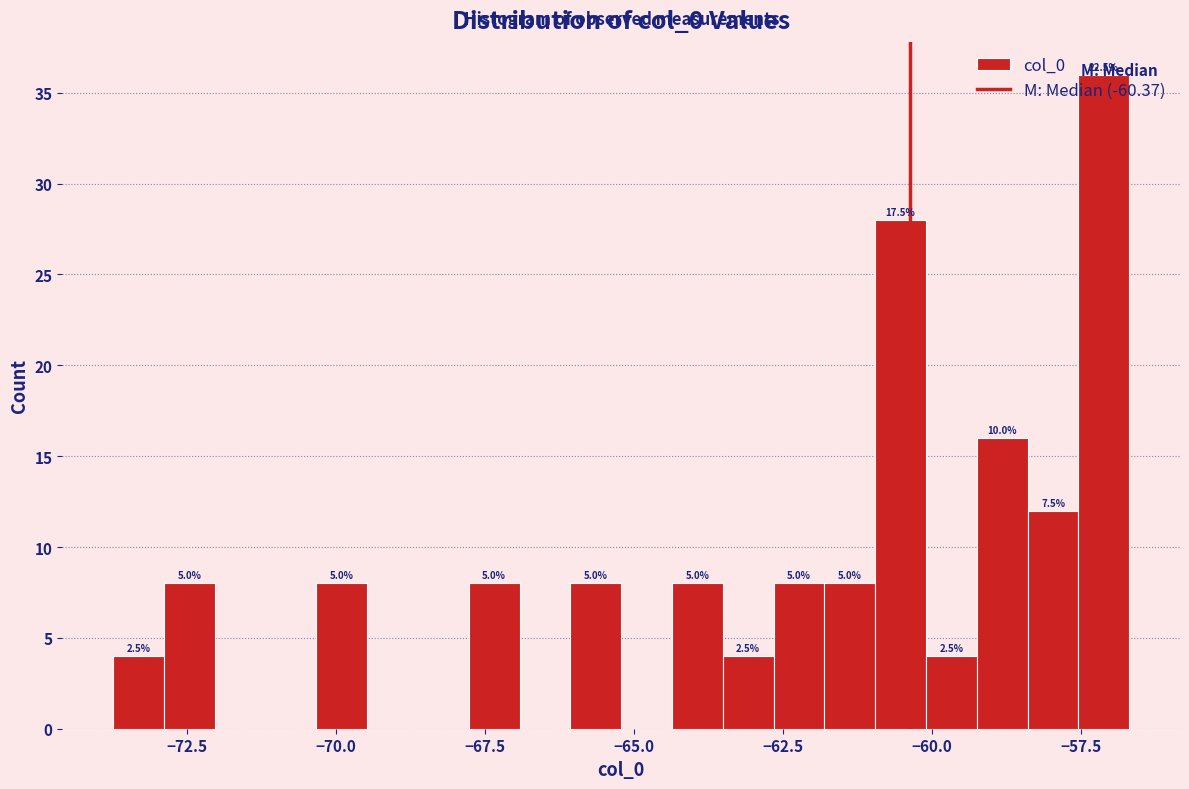

Read against the x-axis, roughly where is the centre of the tallest bar?

-57.0